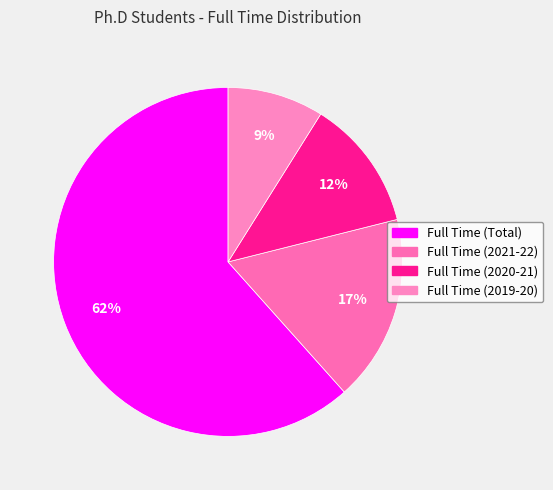

Which slice represents more than half of the pie?

Full Time (Total)